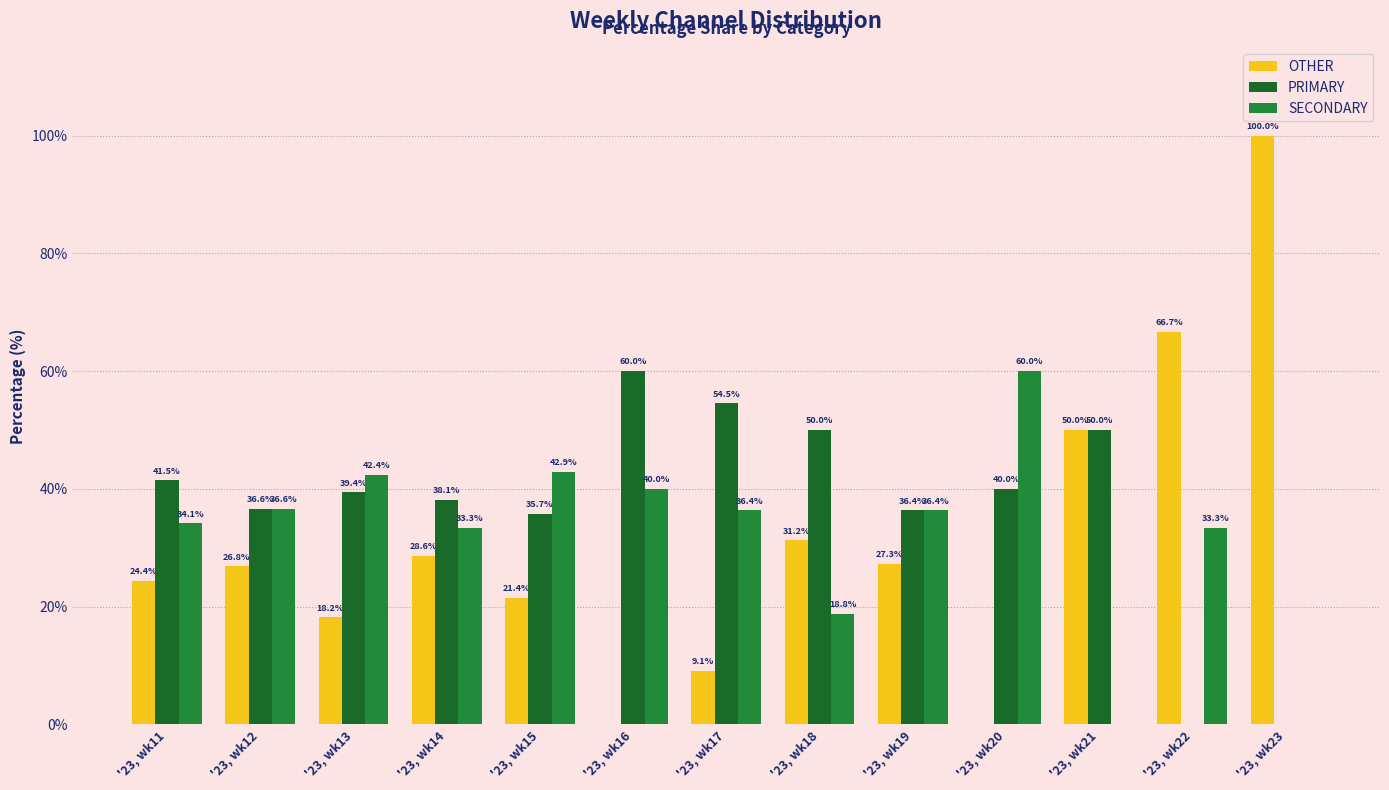

At which label does SECONDARY first exceed 36?

'23, wk12